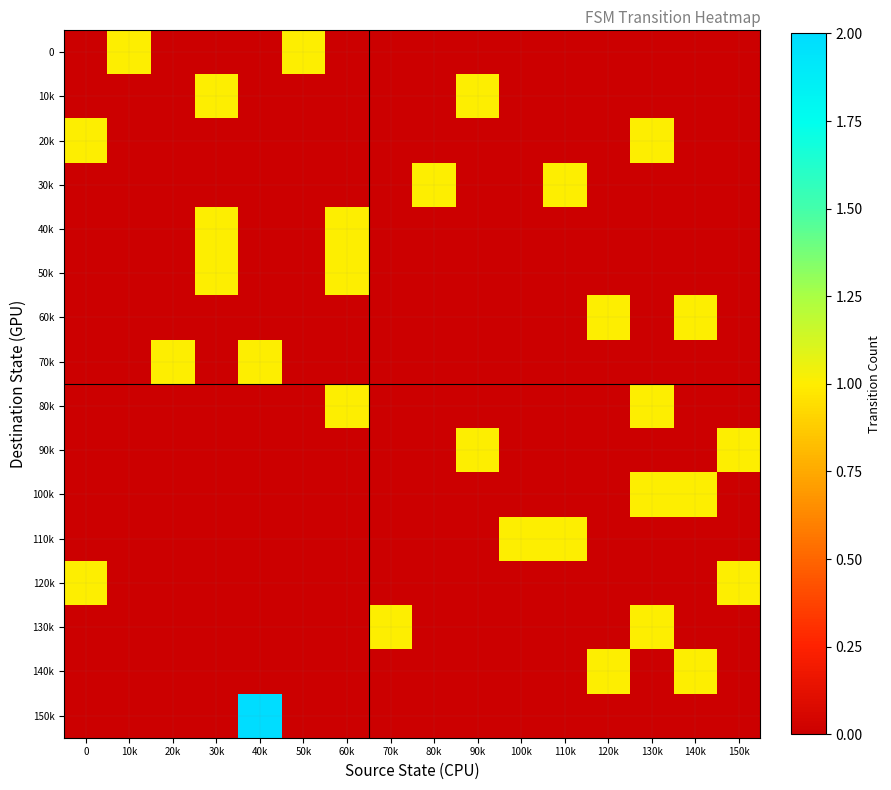

Which series has the largest range (max minus min)?

150k